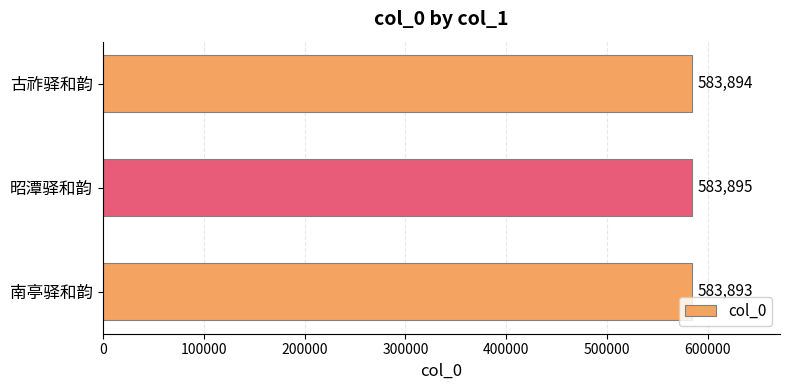

Which category has the highest value across all series?

昭潭驿和韵